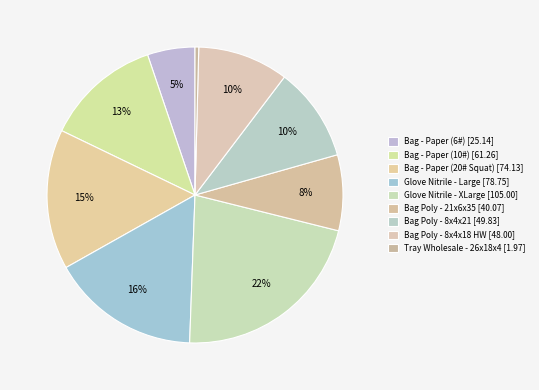

Does Bag Poly - 8x4x21 represent more than half of the total?

No